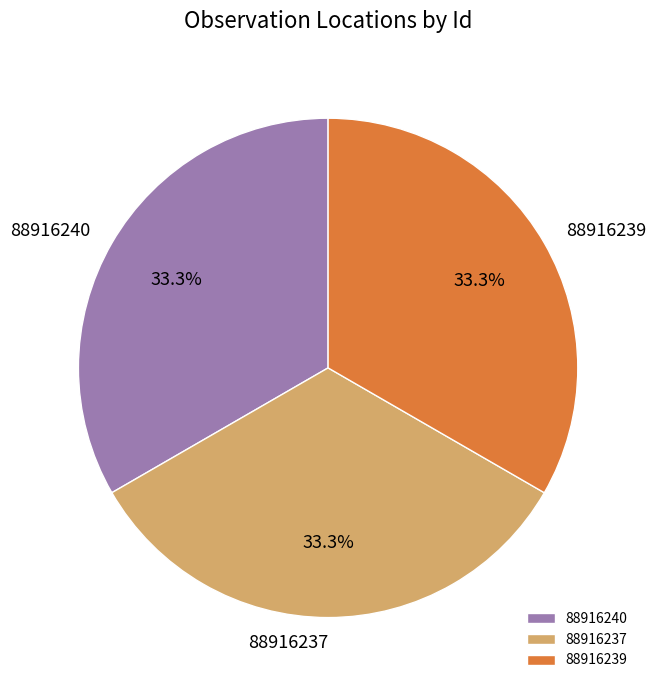

Does 88916240 represent more than half of the total?

No